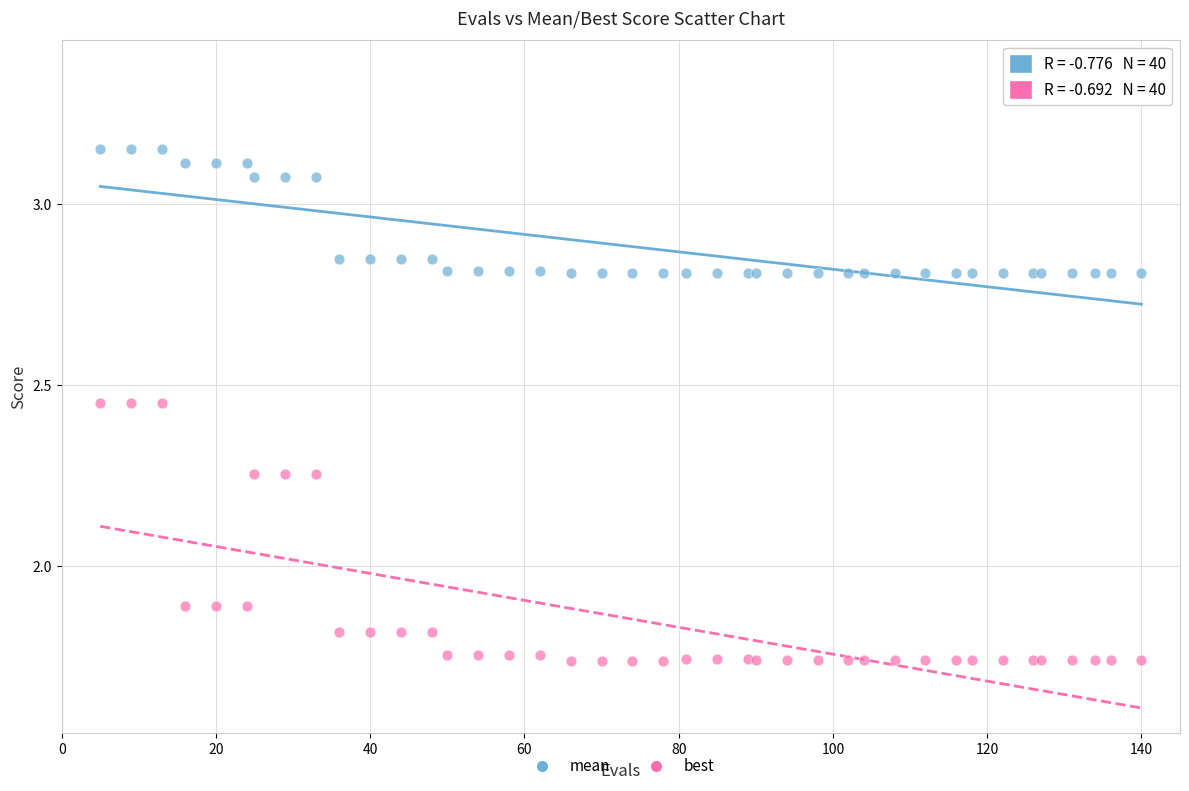

What are all the series names shown in the legend?

mean, best